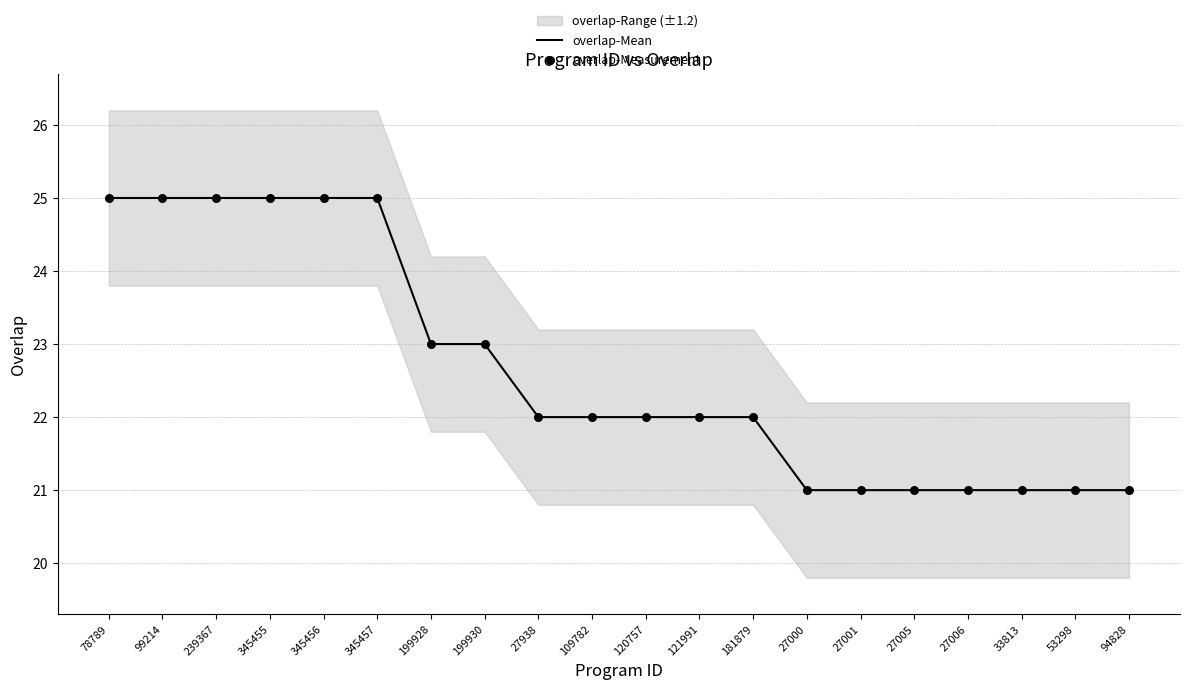

At how many categories does at least one series exceed 23?

6